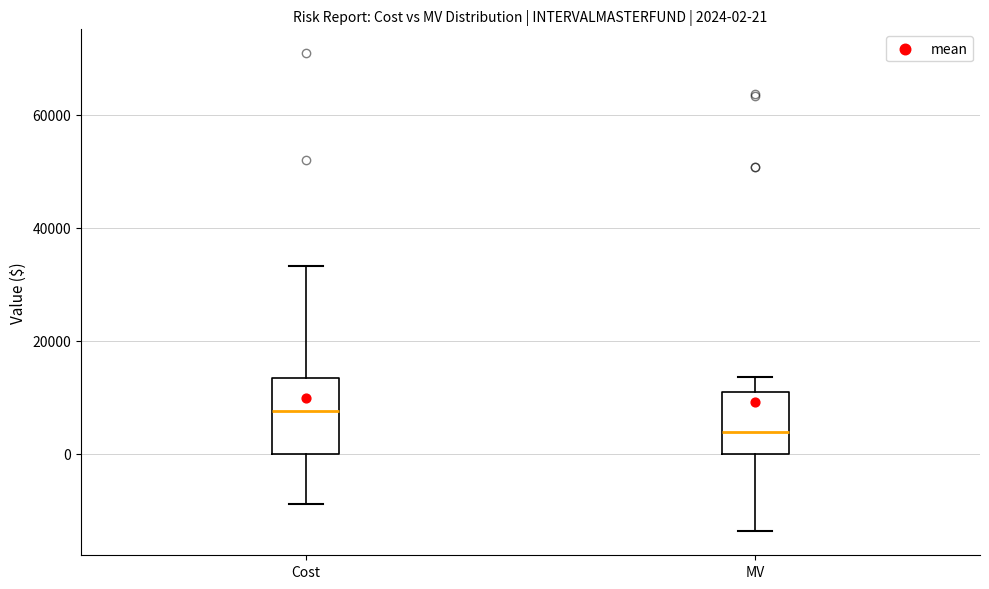

Comparing the boxes themselves (not the whiskers), which one is the tallest?

Cost